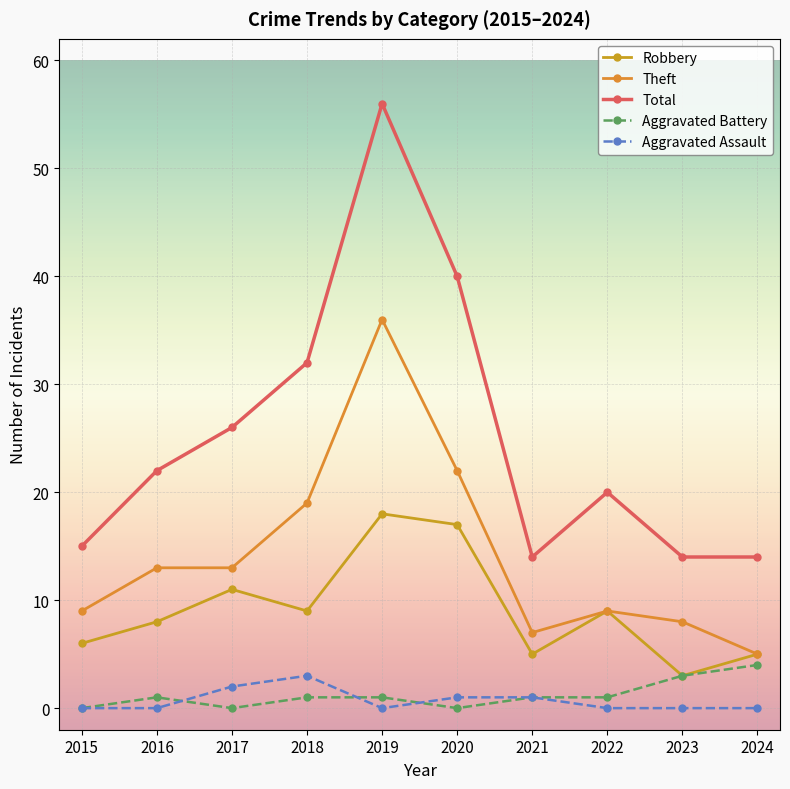

What is the sum of all Aggravated Battery values?

12